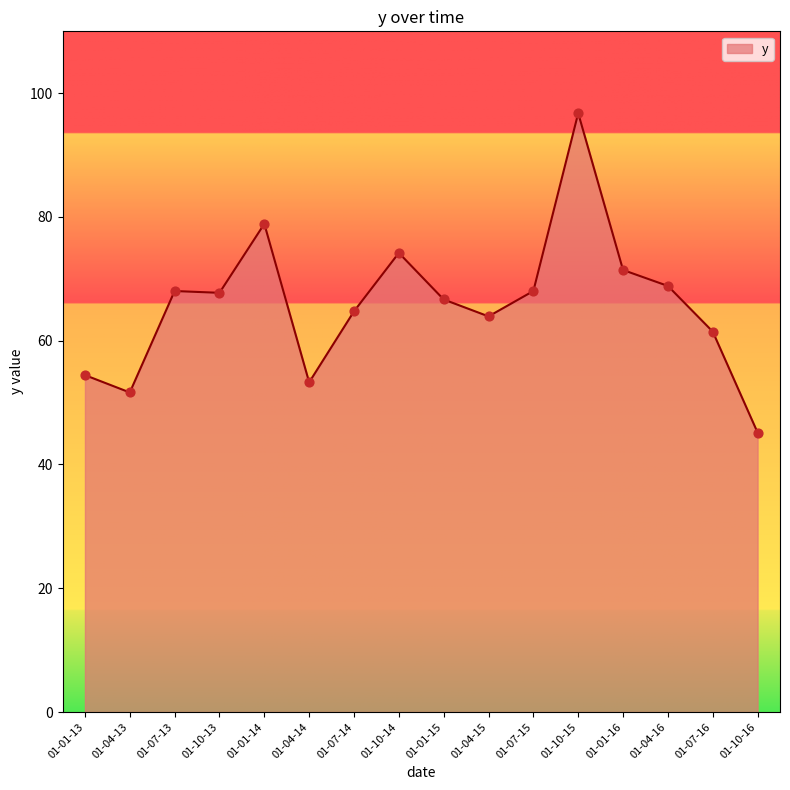

What is the change in value from 01-07-13 to 01-01-14?

+10.9